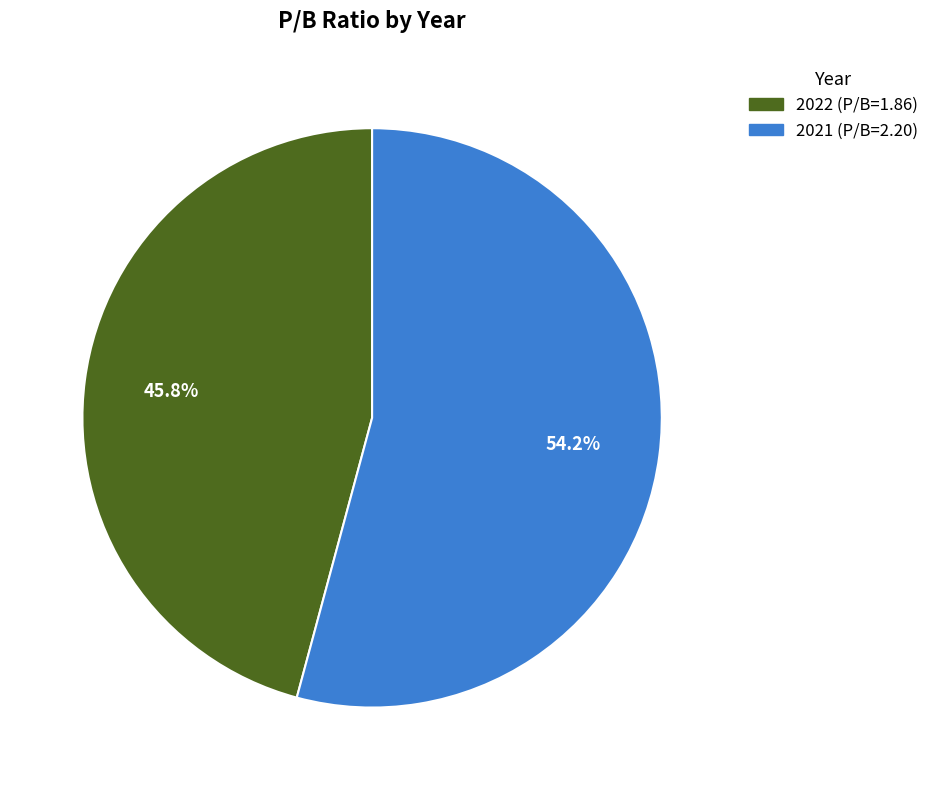

What percentage is the 2022 slice, to the nearest percent?

46%